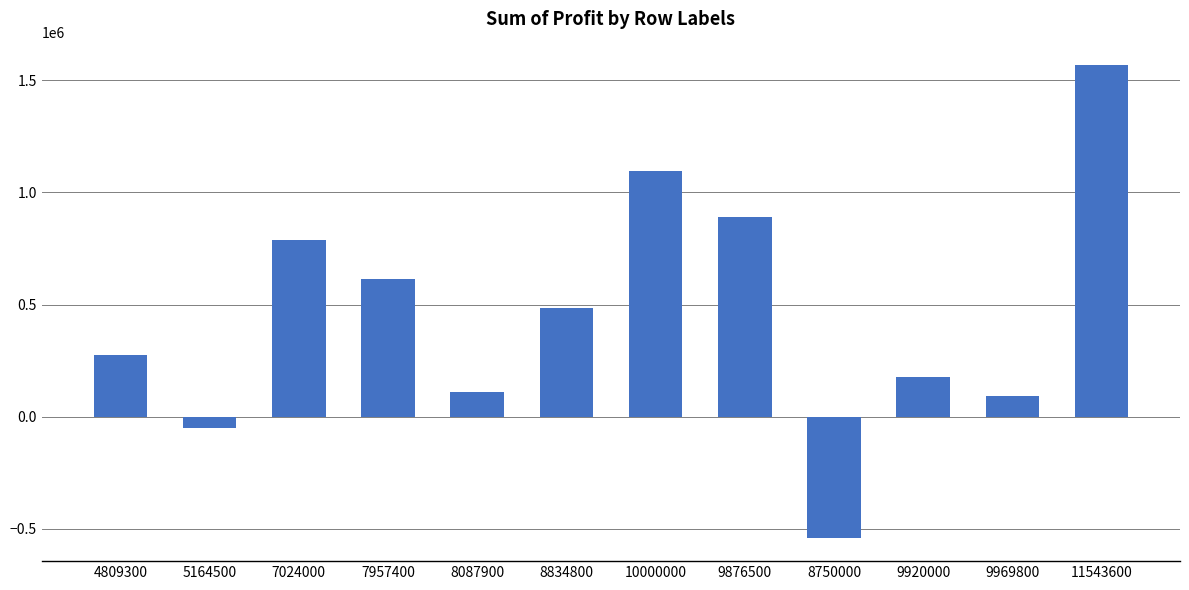

Count the number of data series in this chart.

1